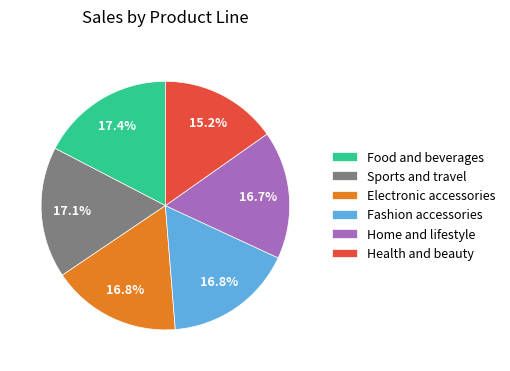

To the nearest percent, what percentage of the pie is Sports and travel?

17%